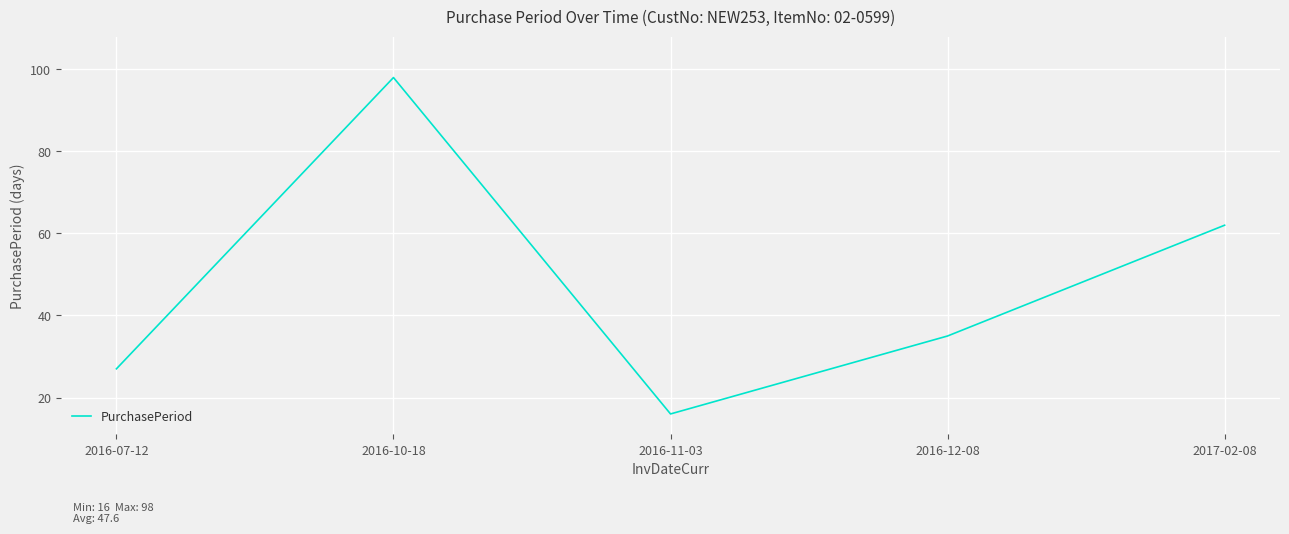

Is it true that the value at 2016-11-03 is 5?

False